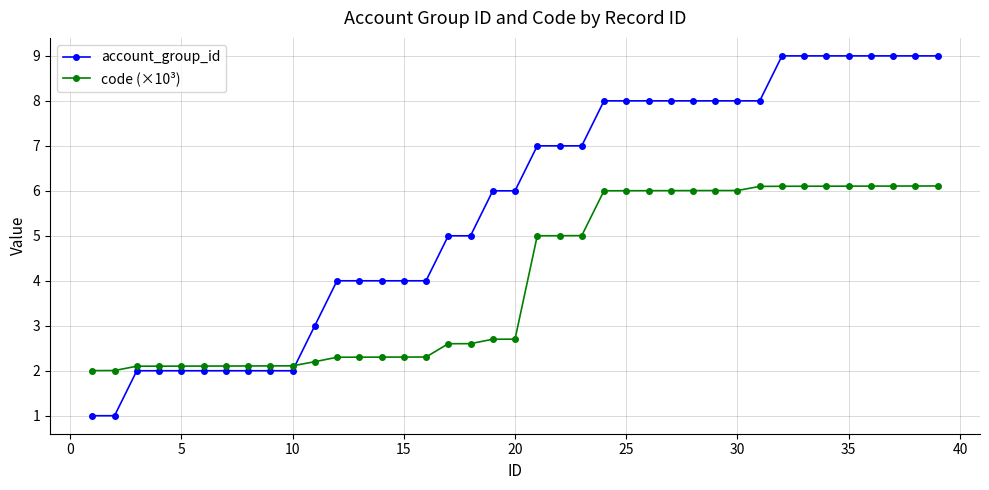

What is the smallest value displayed?

1.0